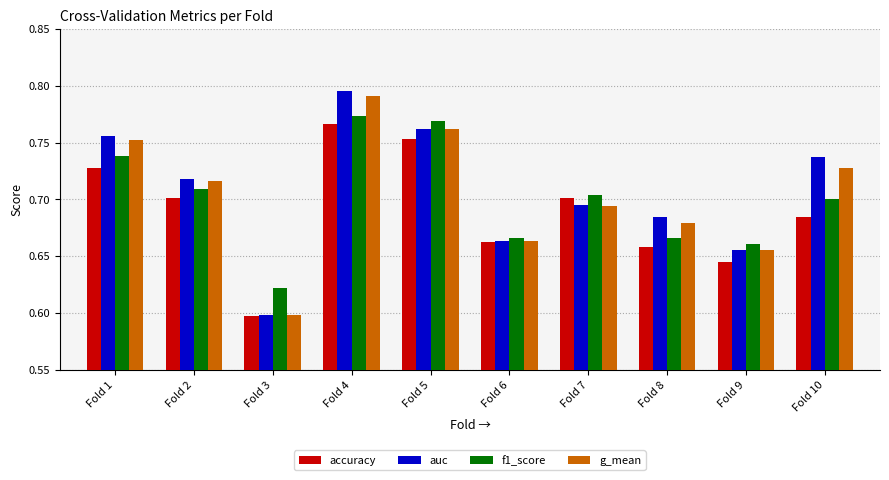

Which series has the largest total across all categories?

auc